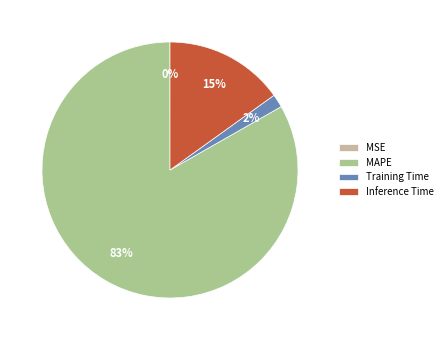

True or false: Training Time accounts for 2% of the total.

True